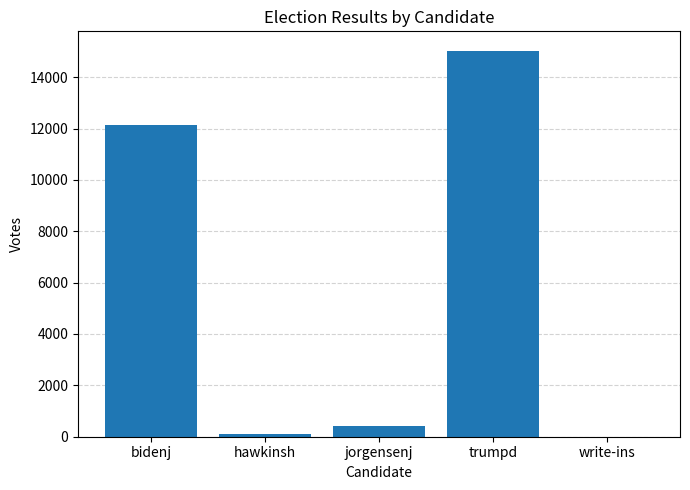

Where is the data nearest to the value 7517?

bidenj